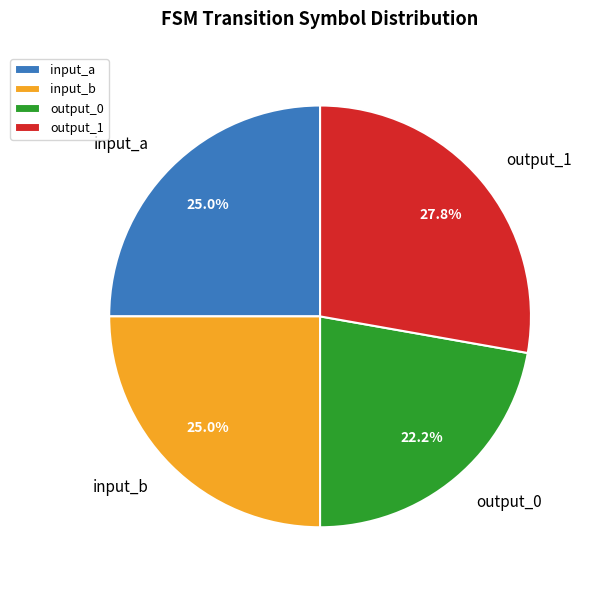

Which slice is the largest?

output_1